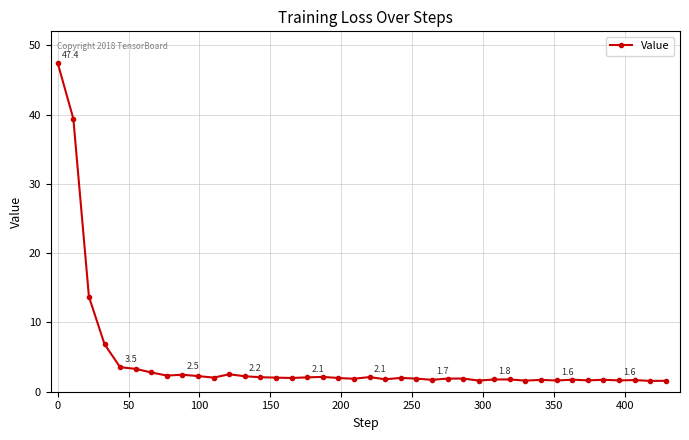

What is the sum of all values?

179.9